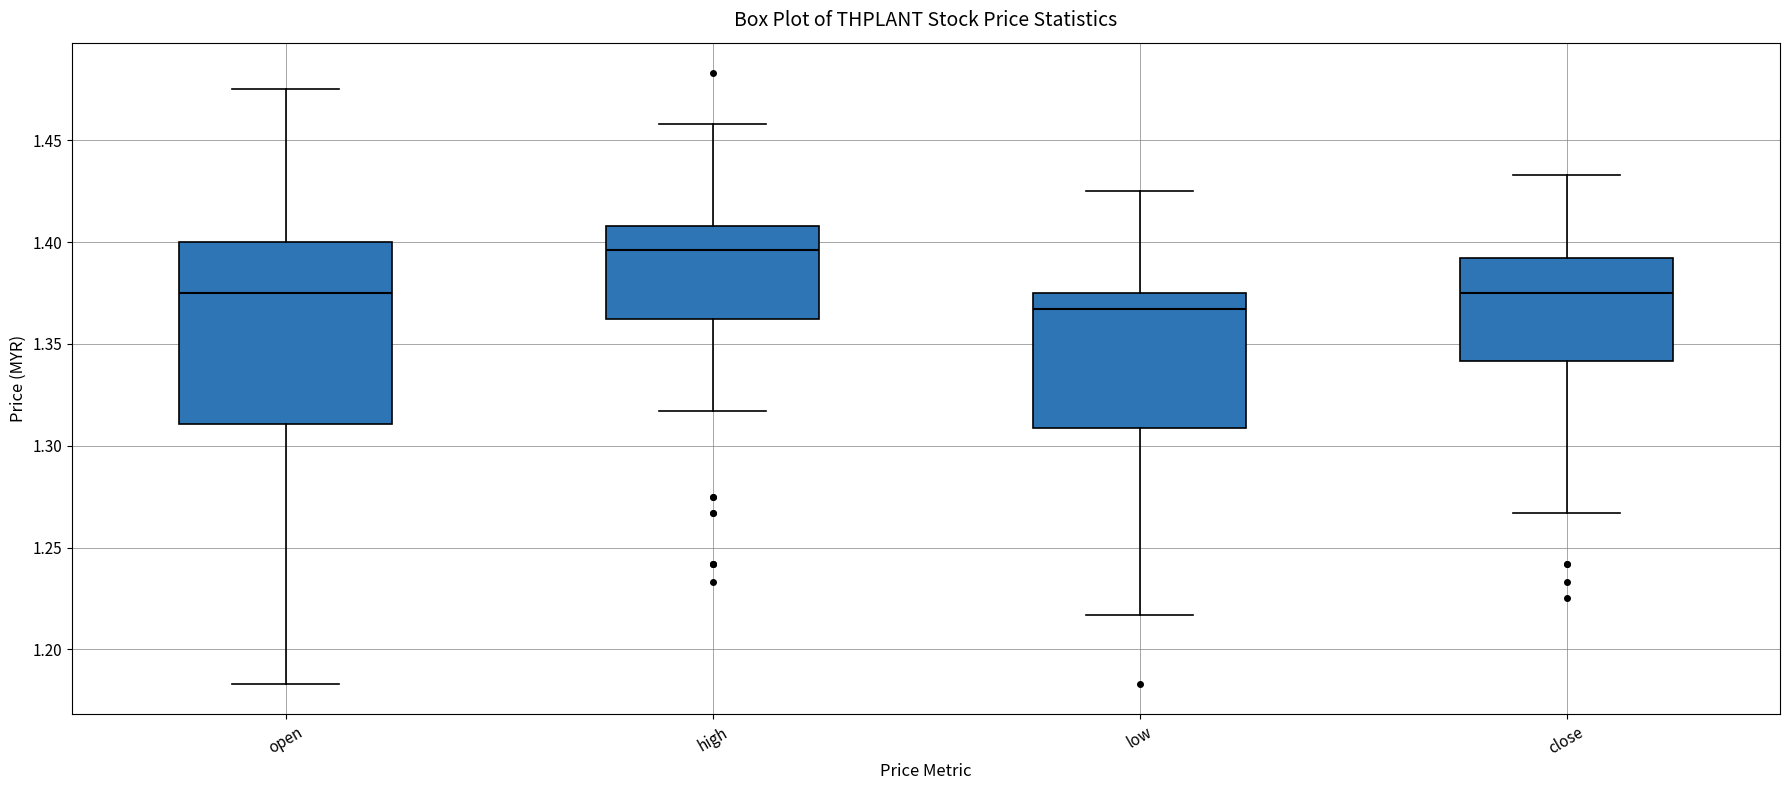

Reading left to right, read every box against the y-axis: the position of its median line, the range the box covers, and the ends of its whiskers. The values are not printed on the chart, so give them approximately, as read against the axis.

open: median 1.375, box 1.310 to 1.400, whiskers 1.185 to 1.475
high: median 1.395, box 1.365 to 1.410, whiskers 1.315 to 1.460
low: median 1.365, box 1.310 to 1.375, whiskers 1.215 to 1.425
close: median 1.375, box 1.340 to 1.390, whiskers 1.265 to 1.435